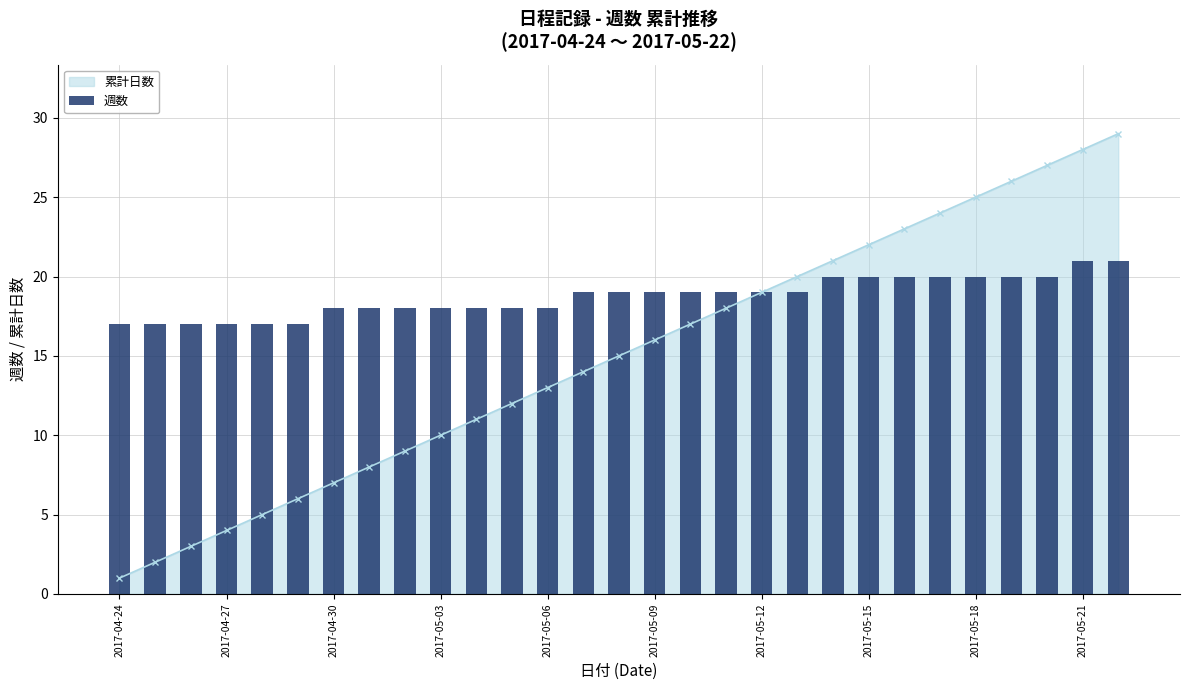

What is the sum of all values?

543